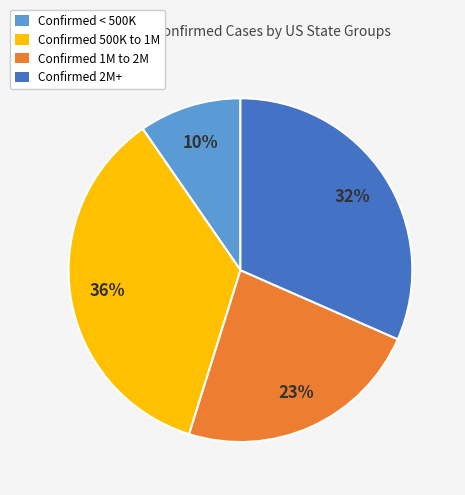

Between Confirmed 1M to 2M and Confirmed < 500K, which is larger?

Confirmed 1M to 2M